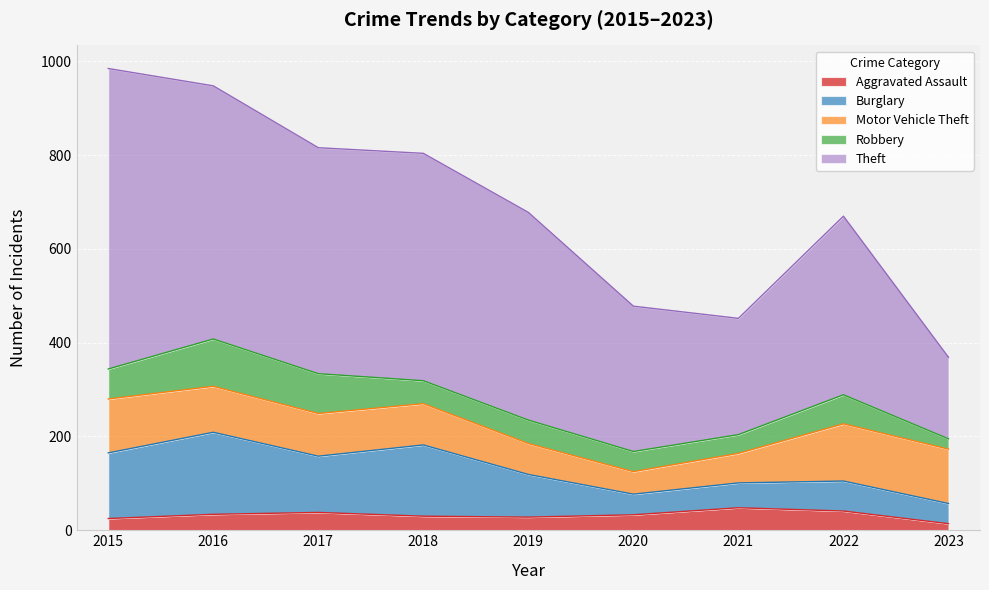

How many values in the Theft series exceed 443?

4